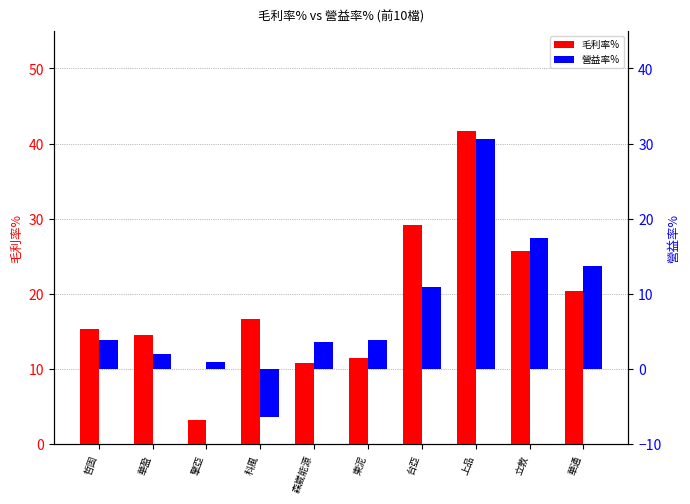

What position from the right is 上品?

3